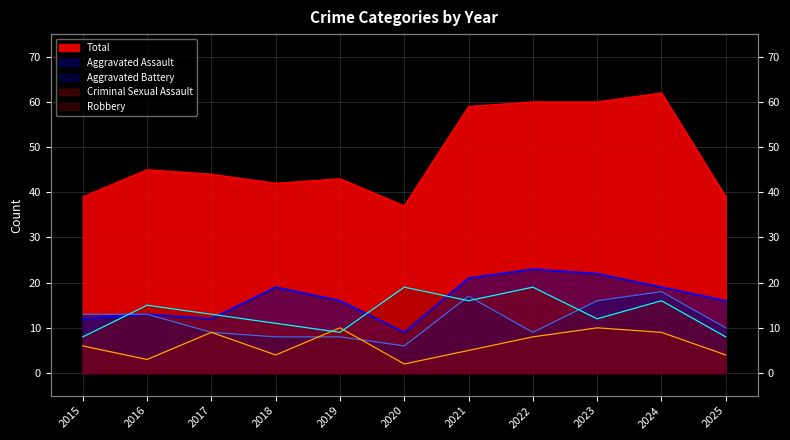

Which series has the largest total across all categories?

Total